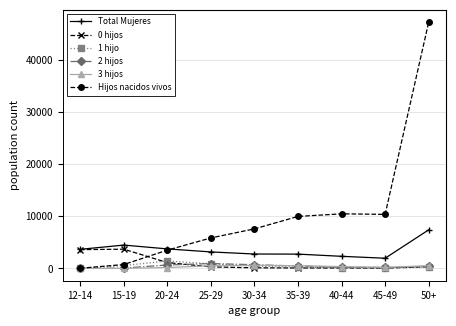

What is the highest value of the 0 hijos series?

3683